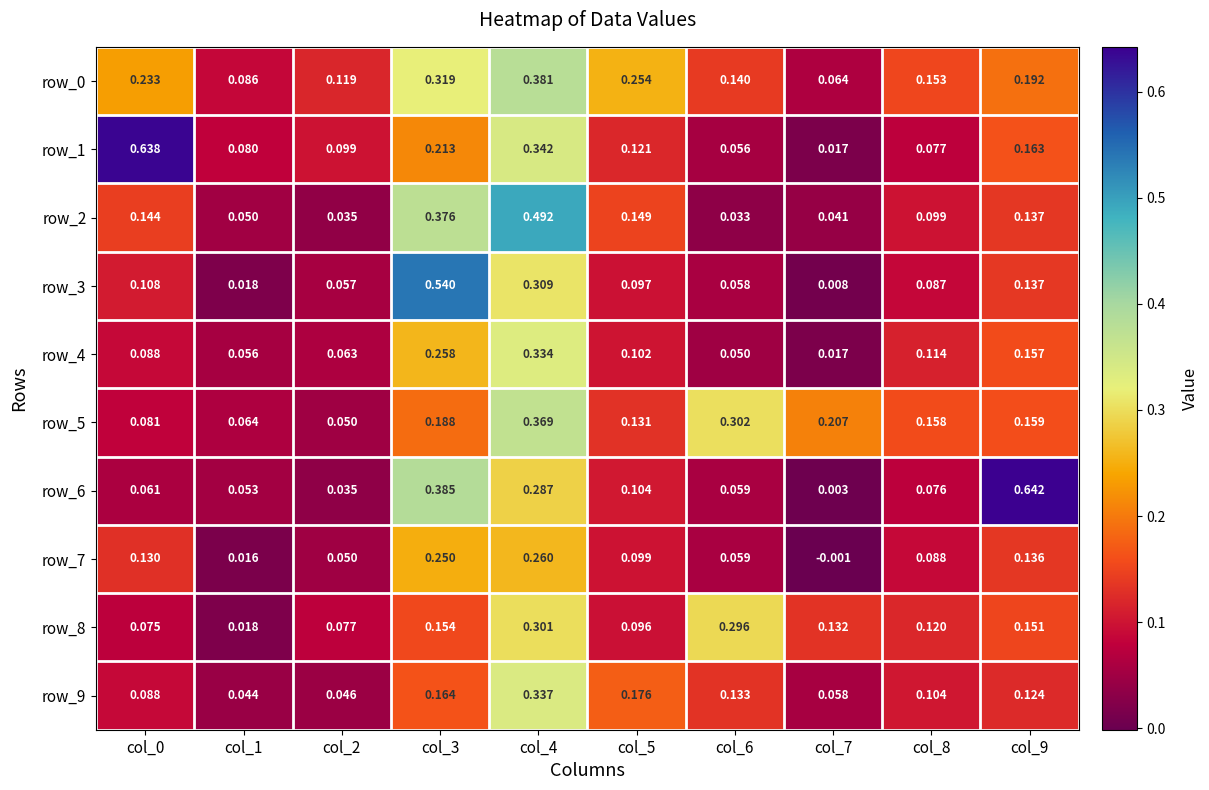

Is the value of row_1 at col_7 greater than the value of row_4 at col_2?

No